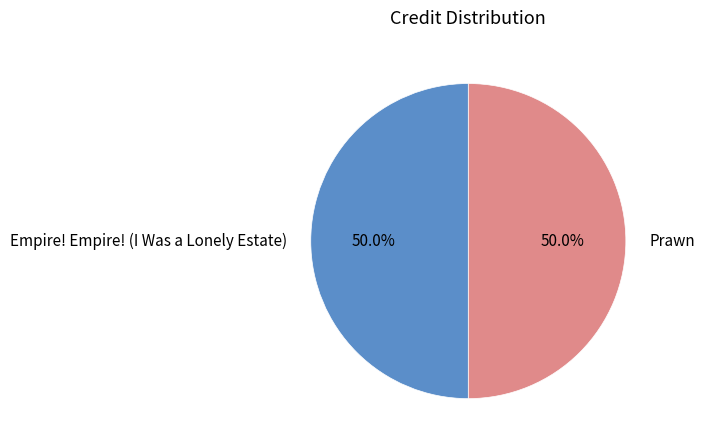

What is the total percentage of Prawn and Empire! Empire! (I Was a Lonely Estate)?

100.0%